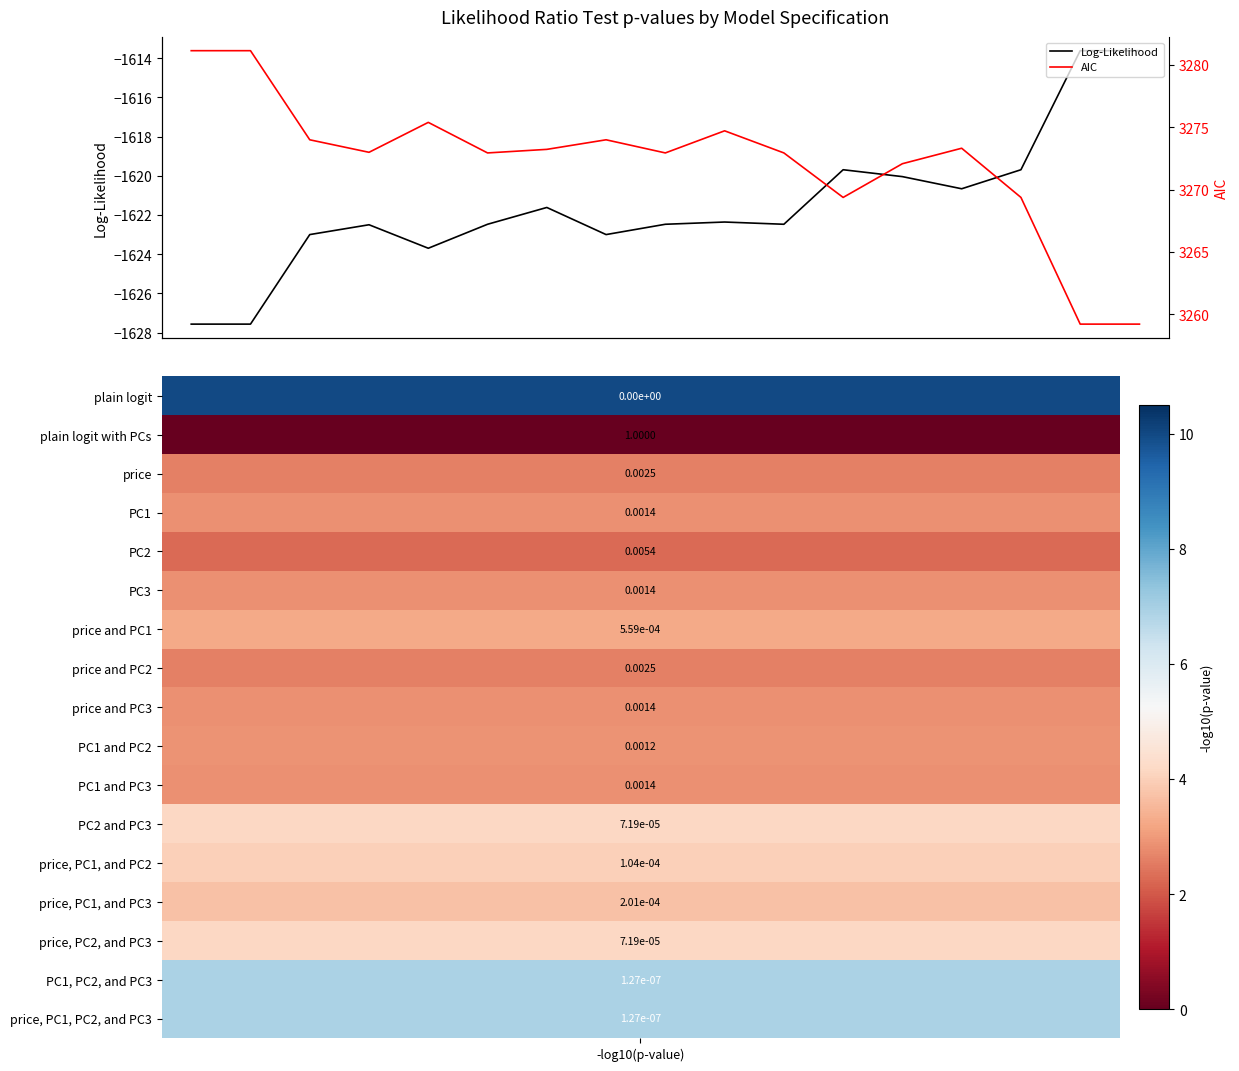

How many data points in AIC are less than 3272?

4